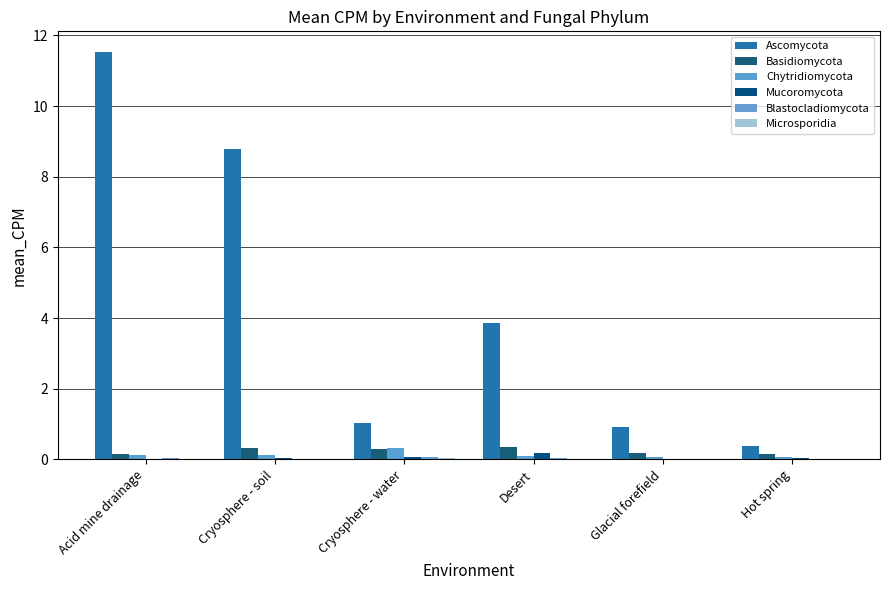

Which series has the largest range (max minus min)?

Ascomycota